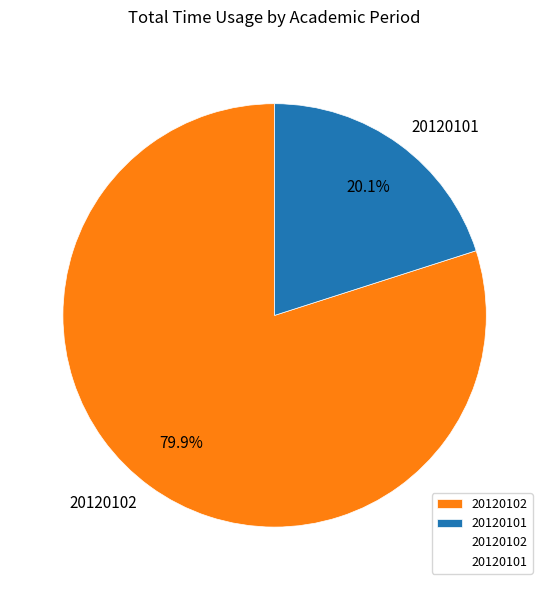

Count the number of slices in the pie.

2